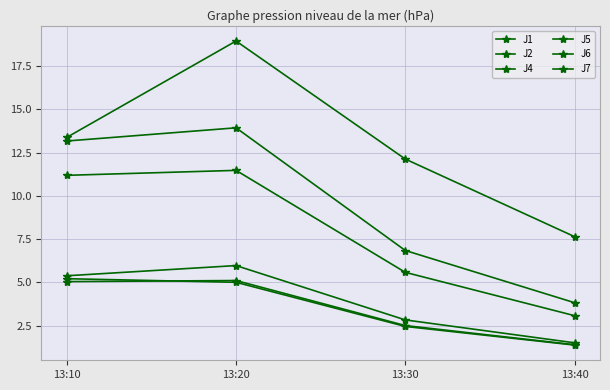

The value of J6 at 13:40 is 1.4. True or false?

True